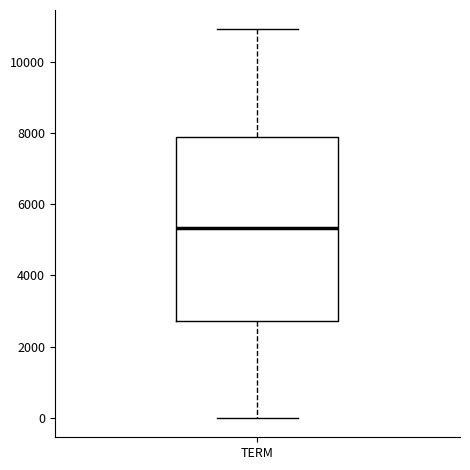

Read this box plot against the y-axis: the position of the median line, the range covered by the box, and the ends of both whiskers. The values are not printed on the chart, so give them approximately, as read against the axis.

median 5400, box 2800 to 7800, whiskers 0 to 11000